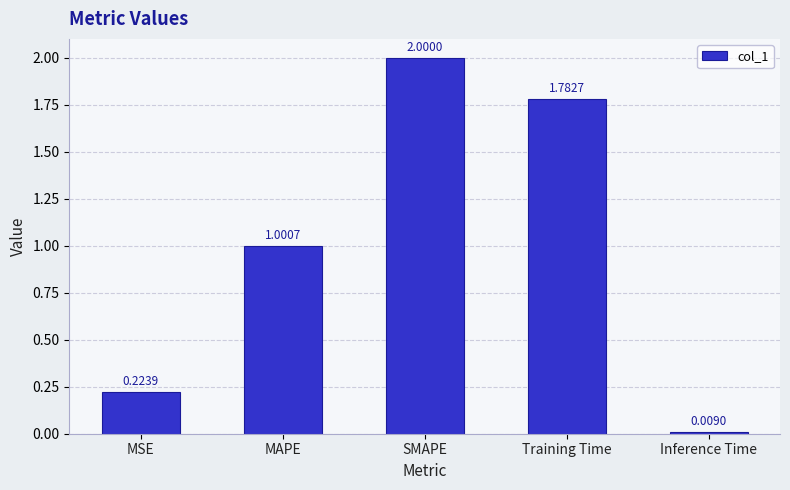

What is the maximum value shown in the chart?

2.0